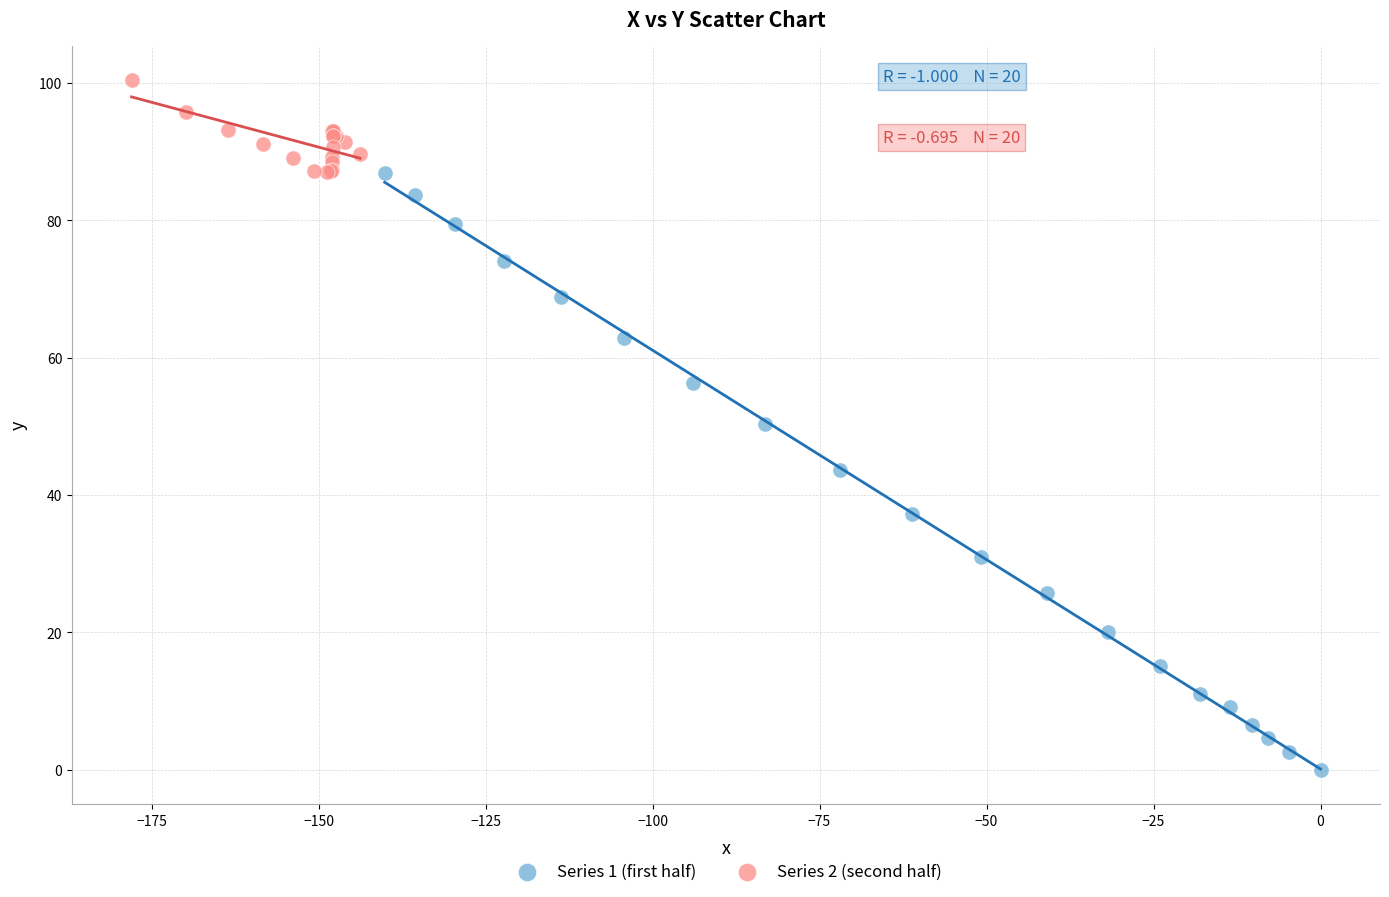

What are all the series names shown in the legend?

Series 1 (first half), Series 2 (second half)